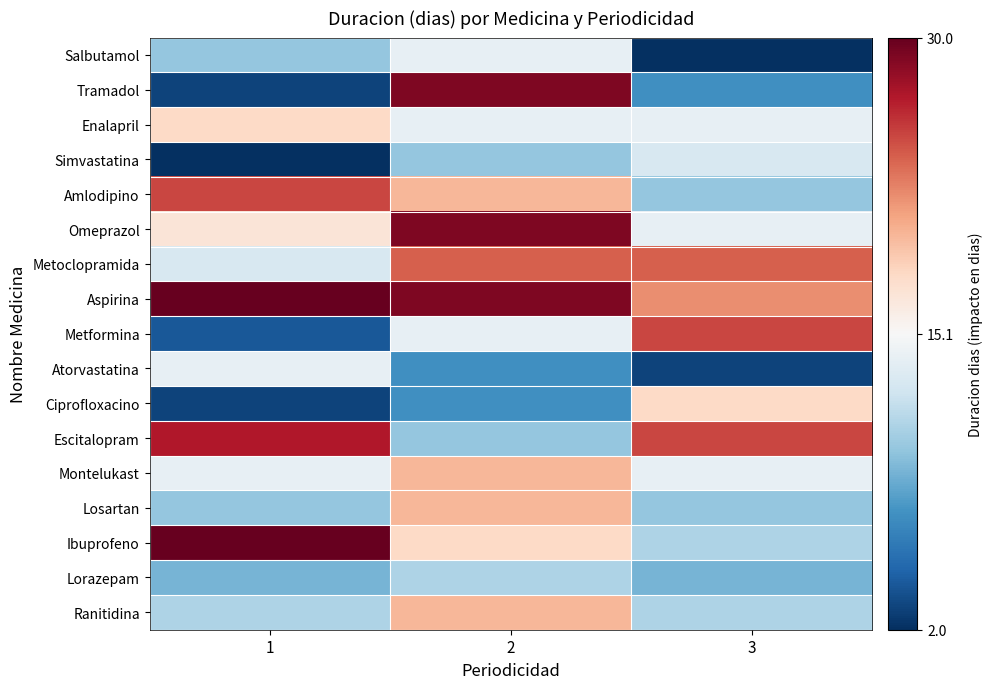

Reading left to right, what are all the values shown in this chart?

Salbutamol: 1=10	2=14	3=2
Tramadol: 1=3	2=29	3=7
Enalapril: 1=18	2=14	3=14
Simvastatina: 1=2	2=10	3=13
Amlodipino: 1=25	2=20	3=10
Omeprazol: 1=17	2=29	3=14
Metoclopramida: 1=13	2=24	3=24
Aspirina: 1=30	2=29	3=22
Metformina: 1=4	2=14	3=25
Atorvastatina: 1=14	2=7	3=3
Ciprofloxacino: 1=3	2=7	3=18
Escitalopram: 1=27	2=10	3=25
Montelukast: 1=14	2=20	3=14
Losartan: 1=10	2=20	3=10
Ibuprofeno: 1=30	2=18	3=11
Lorazepam: 1=9	2=11	3=9
Ranitidina: 1=11	2=20	3=11